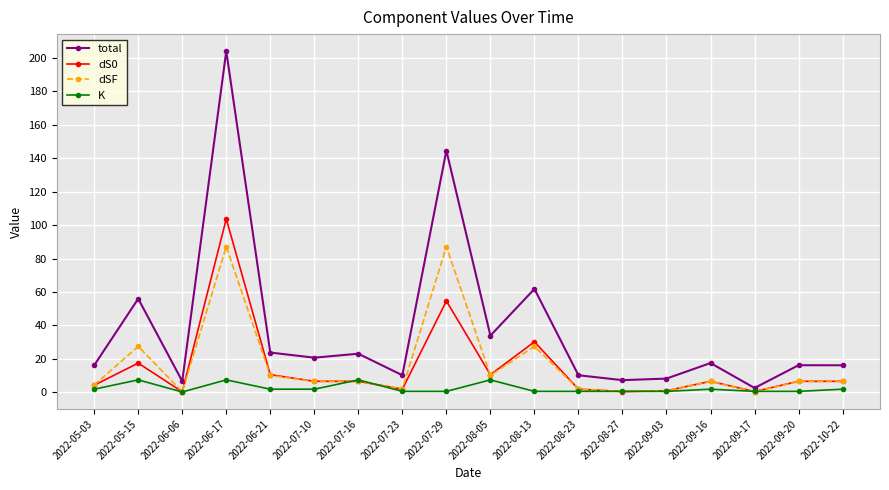

What is the spread (max minus min) of values at 2022-06-21?

21.9